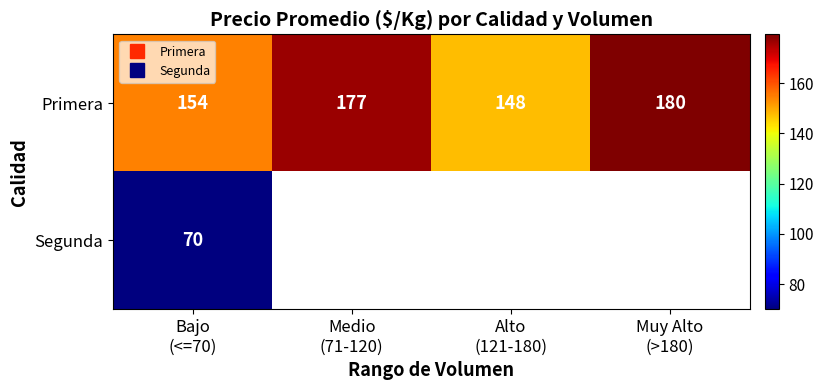

Between Bajo (<=70) and Alto (121-180), which series saw the biggest shift?

Primera